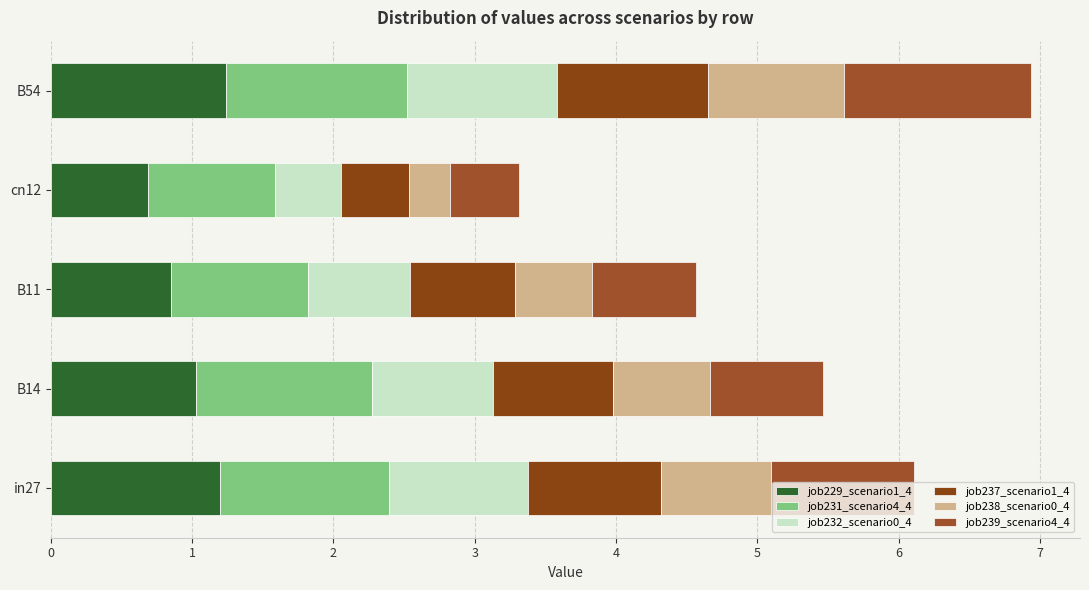

How many data points does each series have?

5